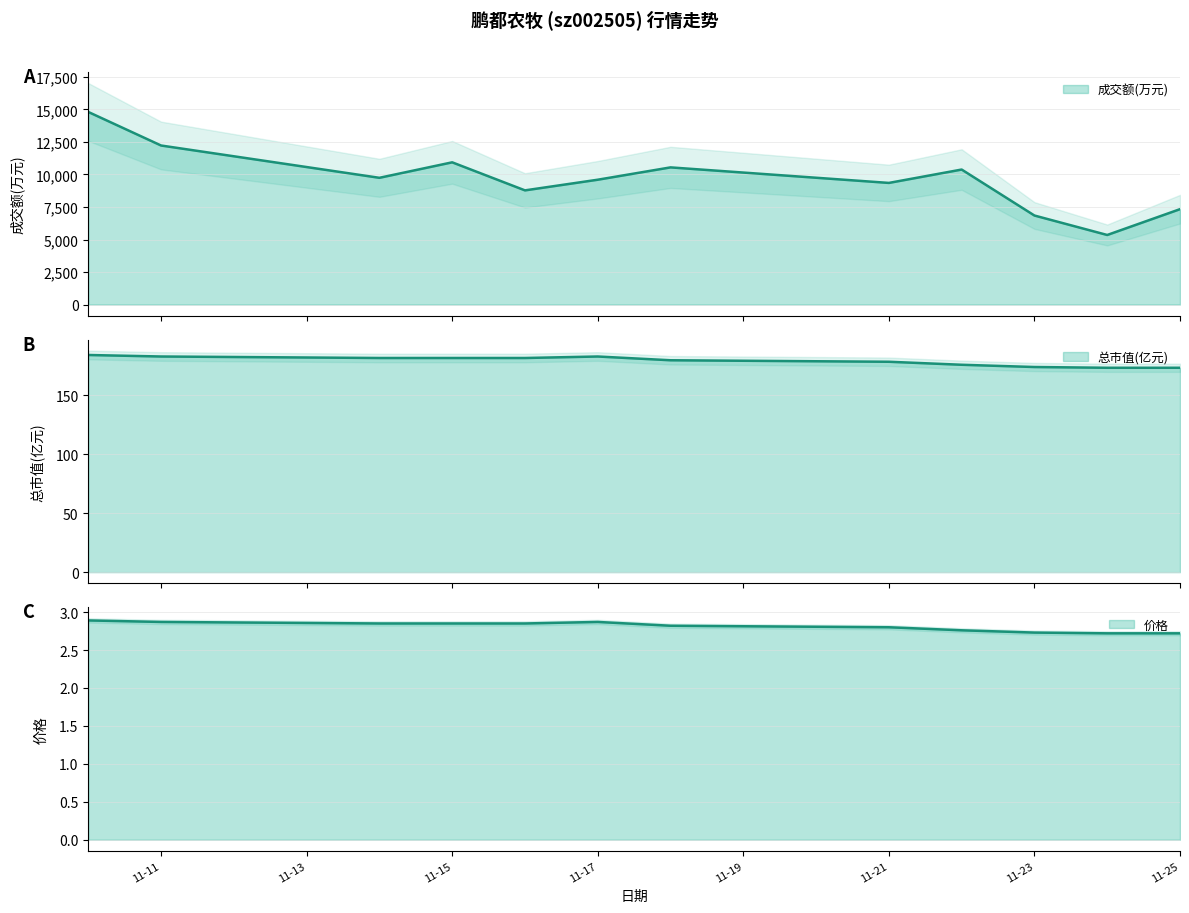

Reading left to right, what are all the values shown in this chart?

成交额(万元): 14805.0	12226.0	9743.0	10933.0	8777.0	9596.0	10544.0	9350.0	10378.0	6844.0	5348.0	7332.0
价格: 2.9	2.9	2.9	2.9	2.9	2.9	2.8	2.8	2.8	2.7	2.7	2.7
总市值(亿元): 184.2	182.9	181.7	181.7	181.7	182.9	179.8	178.5	175.9	174.0	173.4	173.4